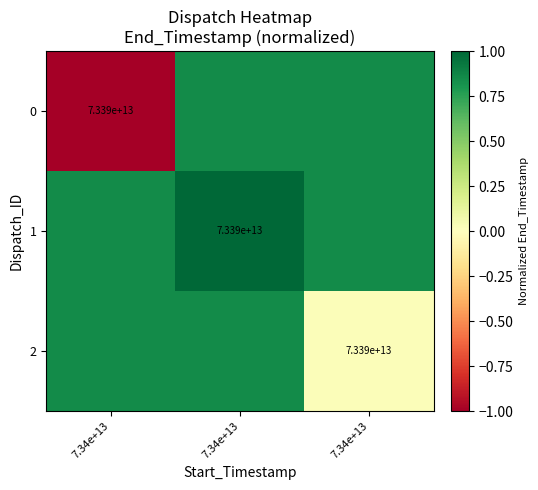

What is the average value of the 2 series?

0.6